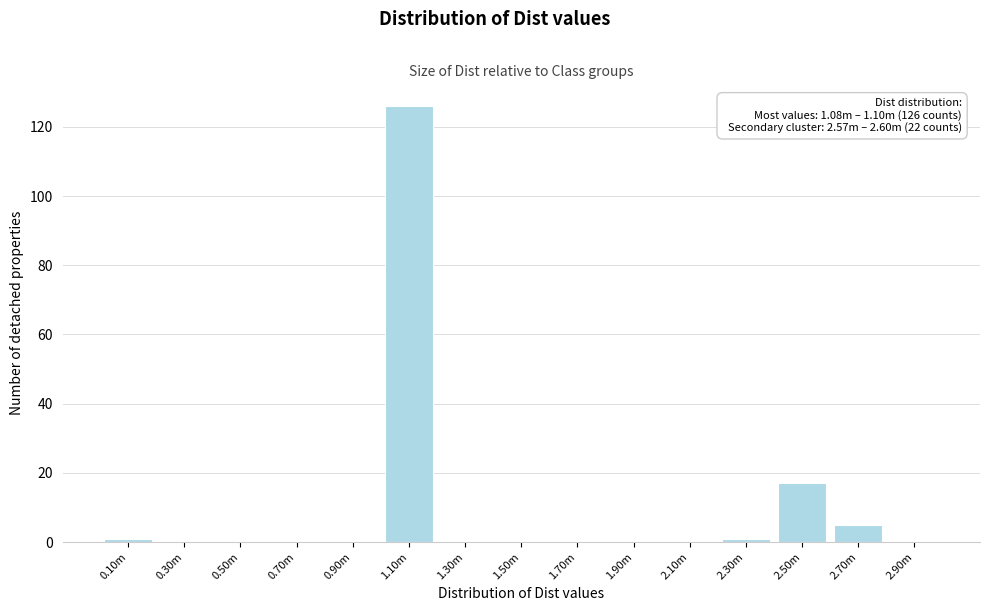

Reading left to right, extract all data points from this chart.

0.10m=1	0.30m=0	0.50m=0	0.70m=0	0.90m=0	1.10m=126	1.30m=0	1.50m=0	1.70m=0	1.90m=0	2.10m=0	2.30m=1	2.50m=17	2.70m=5	2.90m=0